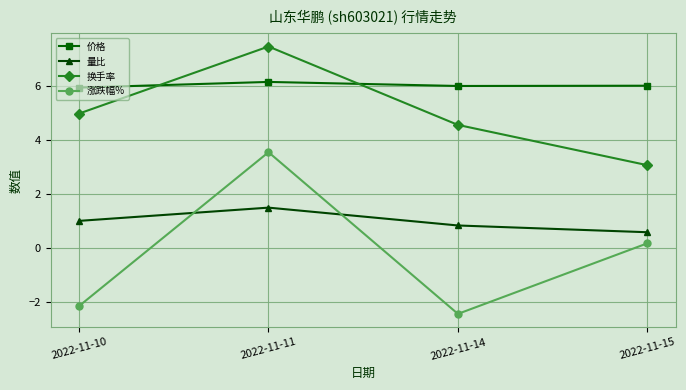

Does the chart display data point markers on the line(s)?

Yes